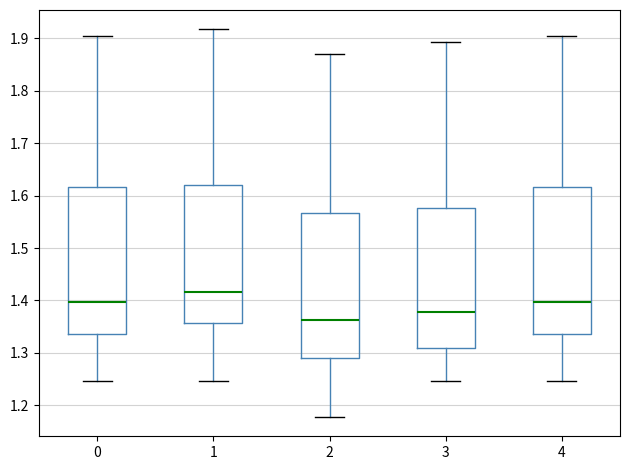

Reading left to right, read every box against the y-axis: the position of its median line, the range the box covers, and the ends of its whiskers. The values are not printed on the chart, so give them approximately, as read against the axis.

0: median 1.40, box 1.34 to 1.62, whiskers 1.25 to 1.91
1: median 1.42, box 1.36 to 1.62, whiskers 1.25 to 1.92
2: median 1.36, box 1.29 to 1.57, whiskers 1.18 to 1.87
3: median 1.38, box 1.31 to 1.58, whiskers 1.25 to 1.89
4: median 1.40, box 1.34 to 1.62, whiskers 1.25 to 1.91